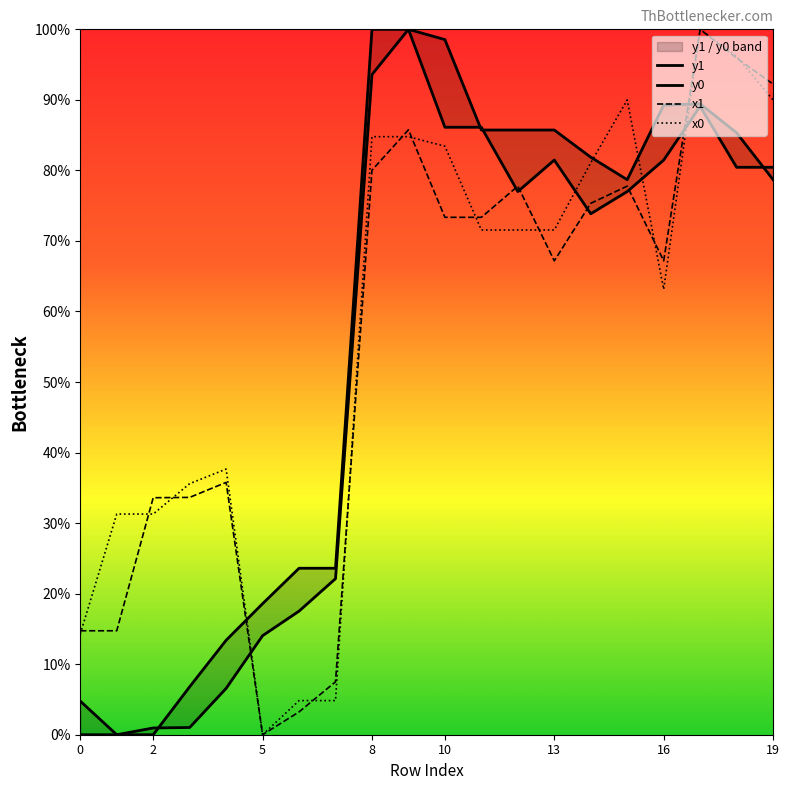

How many times do x0 and y0 cross each other?

4